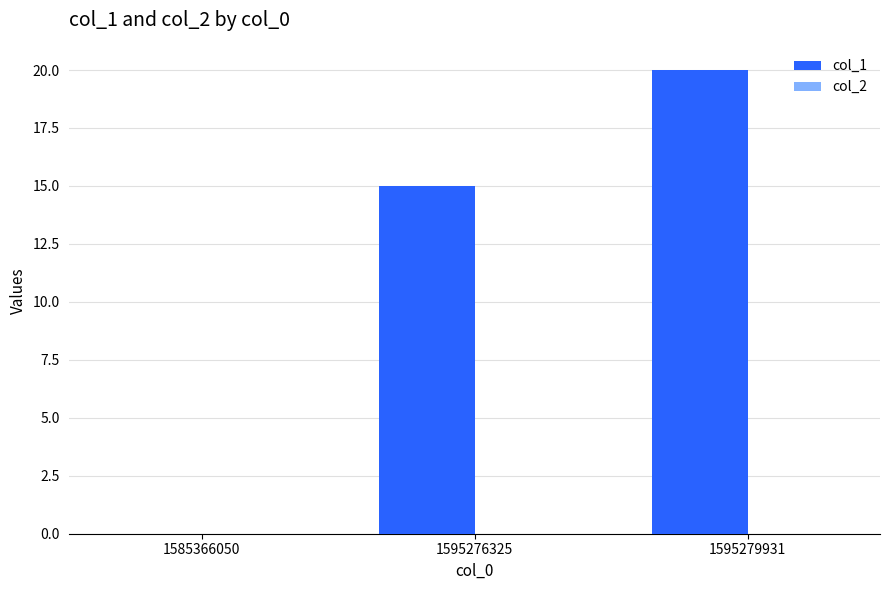

Reading left to right, list all the values displayed in this chart.

1585366050=0	1595276325=15	1595279931=20